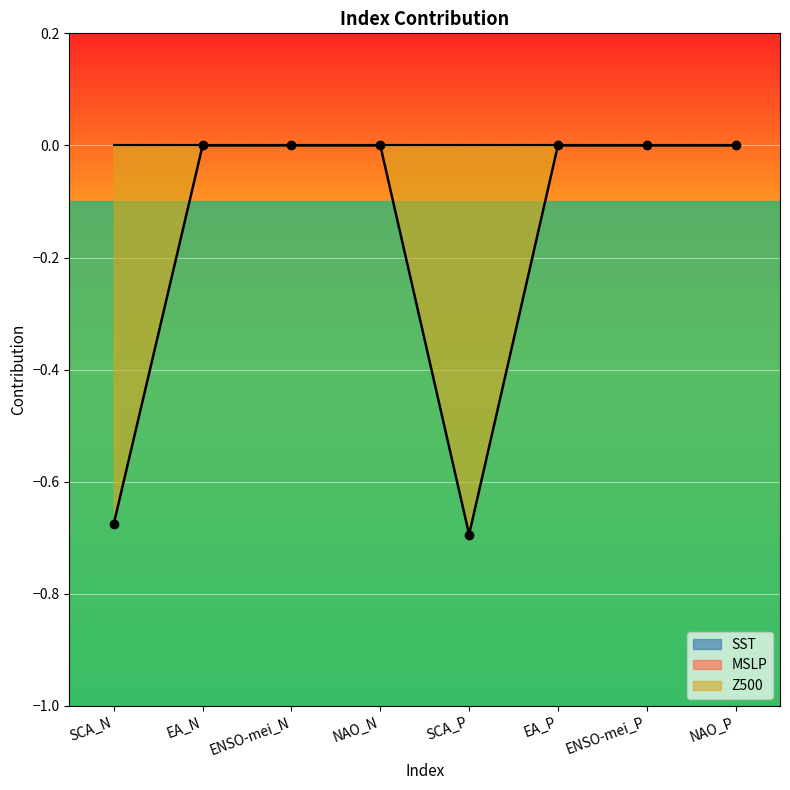

At which label is Z500 closest to 0?

EA_N